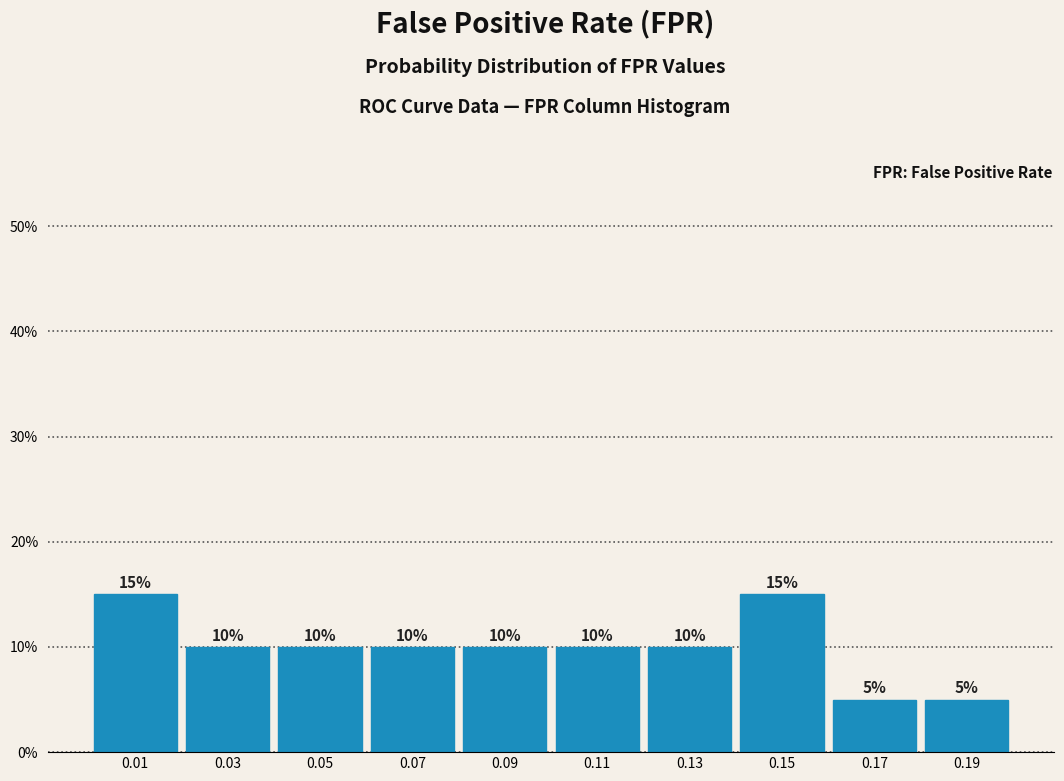

Reading left to right, transcribe this chart: for each bar, give the range it covers on the x-axis and its height.

0.00 to 0.02: 15
0.02 to 0.04: 10
0.04 to 0.06: 10
0.06 to 0.08: 10
0.08 to 0.10: 10
0.10 to 0.12: 10
0.12 to 0.14: 10
0.14 to 0.16: 15
0.16 to 0.18: 5
0.18 to 0.20: 5